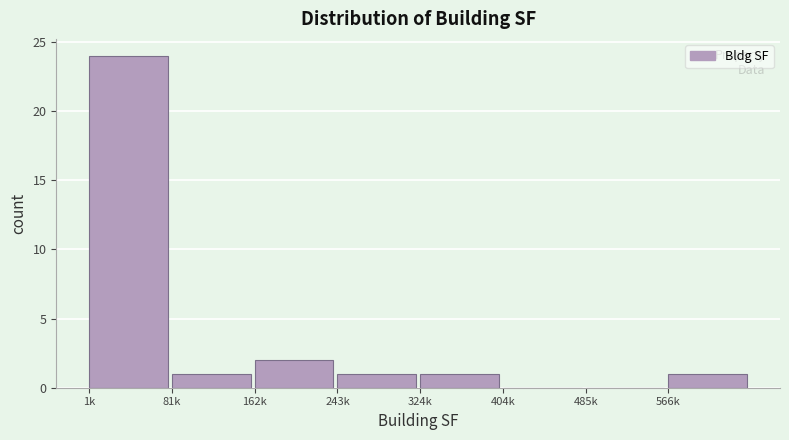

Reading left to right, list all the values displayed in this chart.

1k=24	81k=1	162k=2	243k=1	324k=1	404k=0	485k=0	566k=1